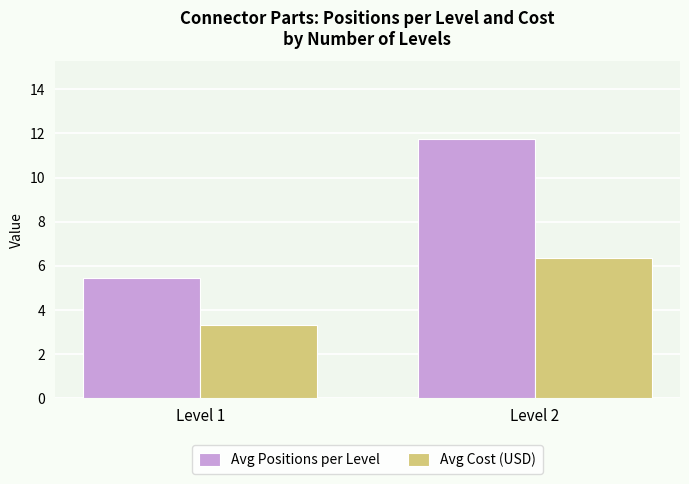

What is the approximate value of Avg Cost (USD) at Level 2?

6.4